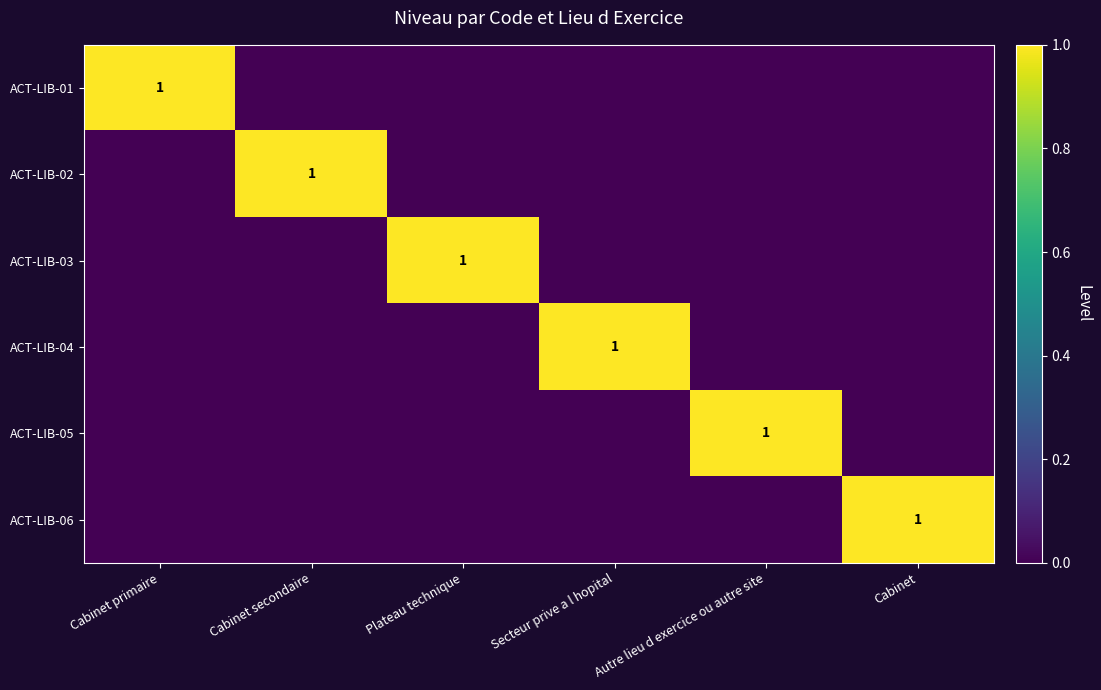

Is it true that ACT-LIB-06 equals 1 at Cabinet?

True